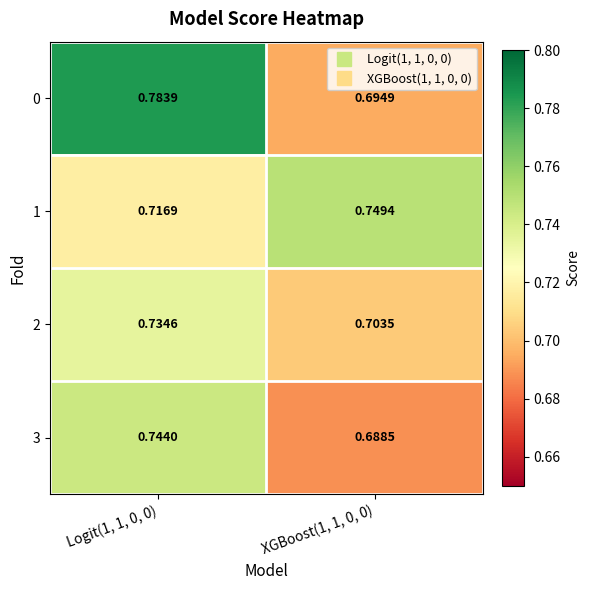

Which series has the largest range (max minus min)?

0